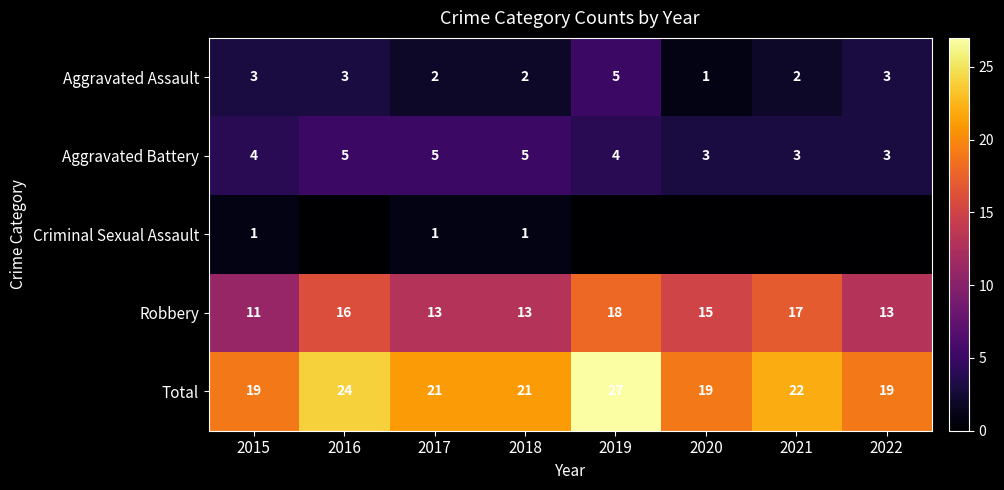

What is the difference between the maximum and minimum values in the Total series?

8